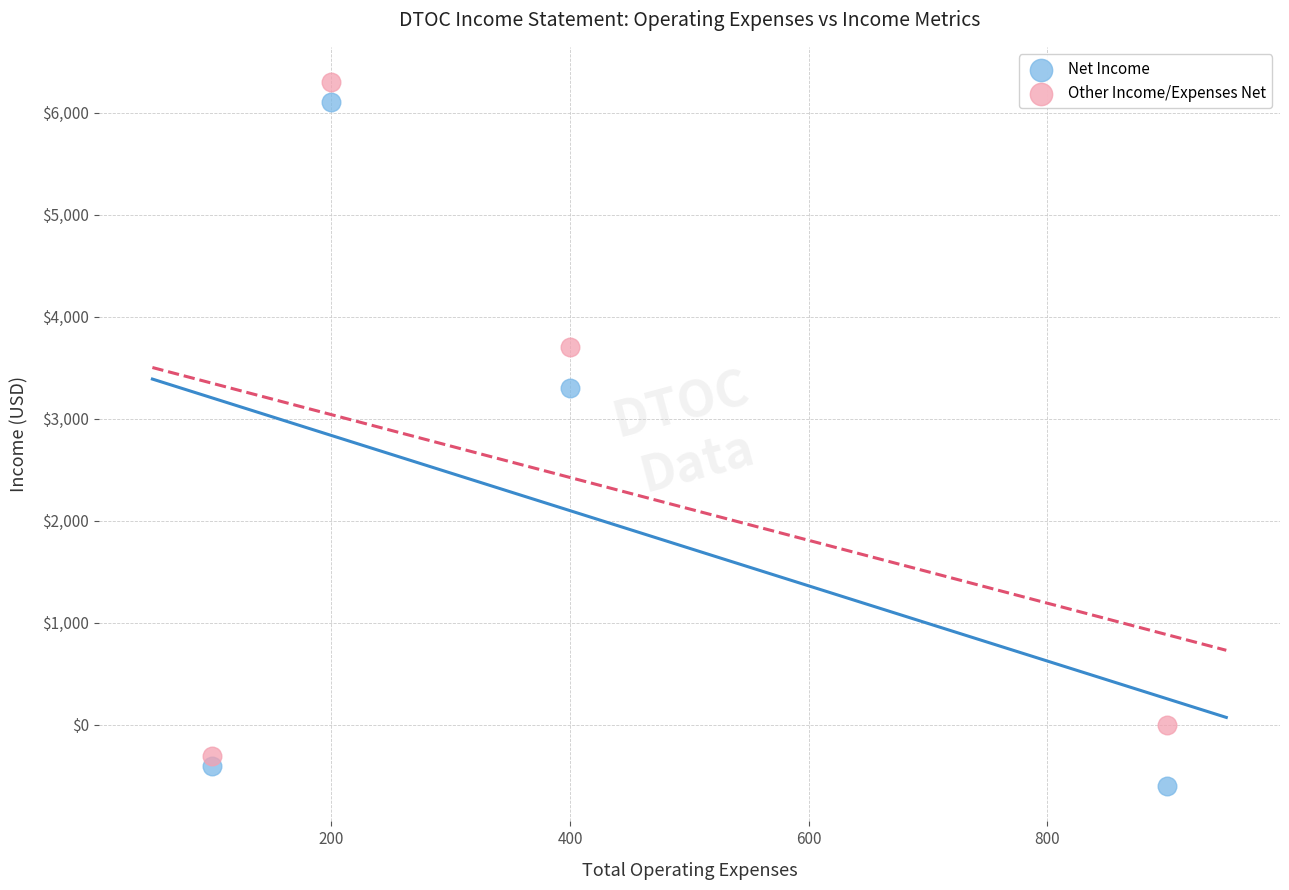

Which series reaches the maximum Y coordinate?

Other Income/Expenses Net